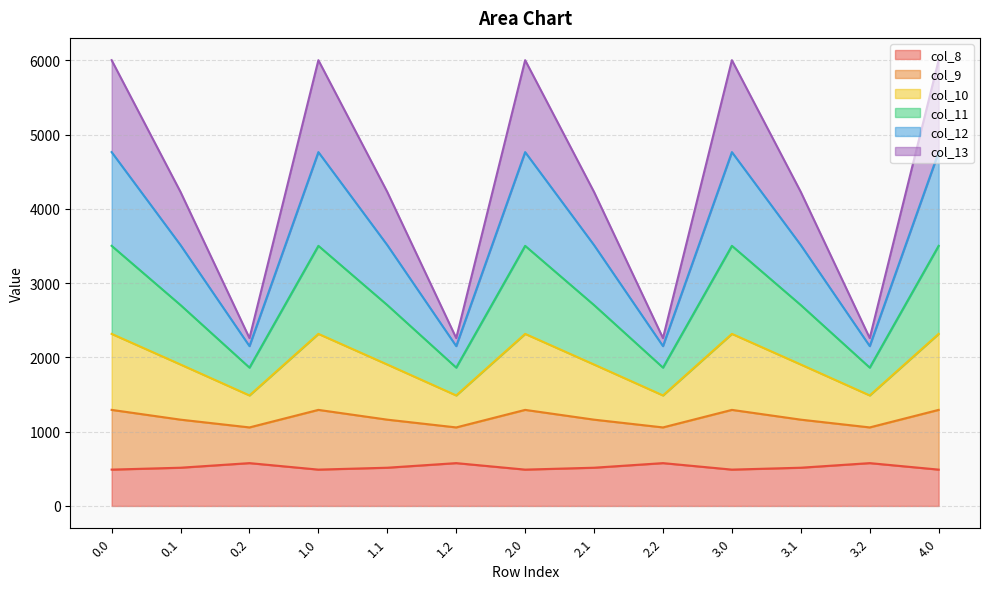

What is the highest value of the col_8 series?

576.6